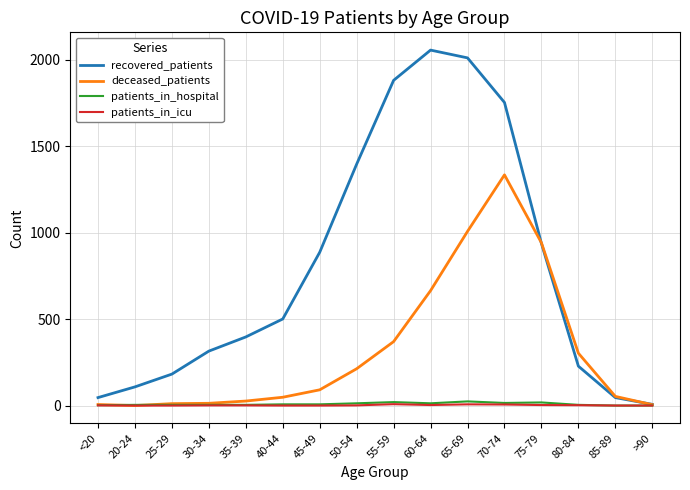

True or false: patients_in_hospital has a value of 0 at 85-89.

True